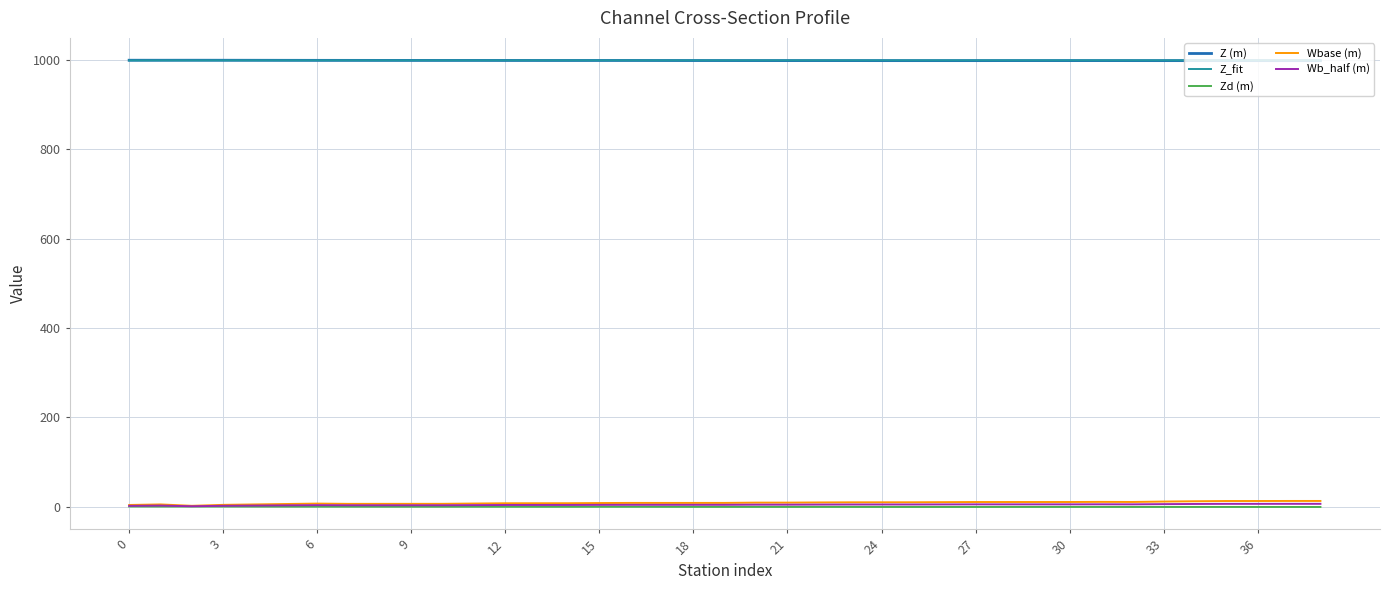

True or false: Wbase (m) and Z_fit intersect in this chart.

False